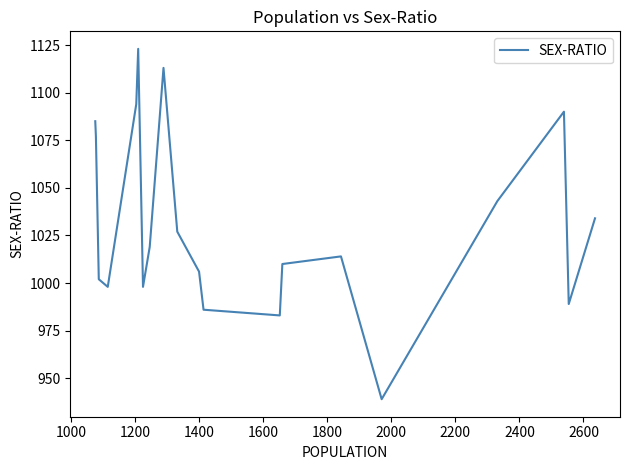

True or false: the data has more than 1 interior local peaks.

True